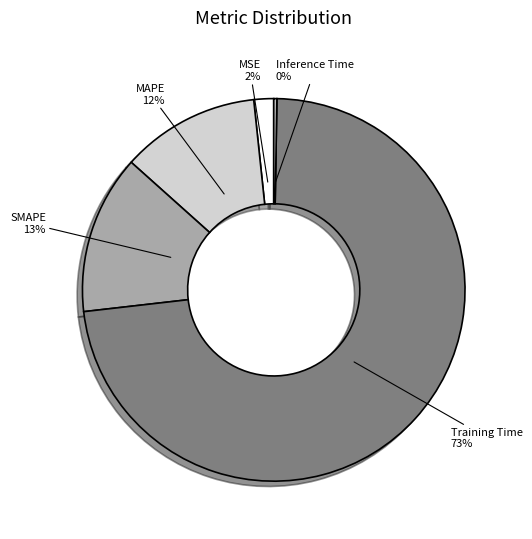

True or false: SMAPE accounts for 25% of the total.

False